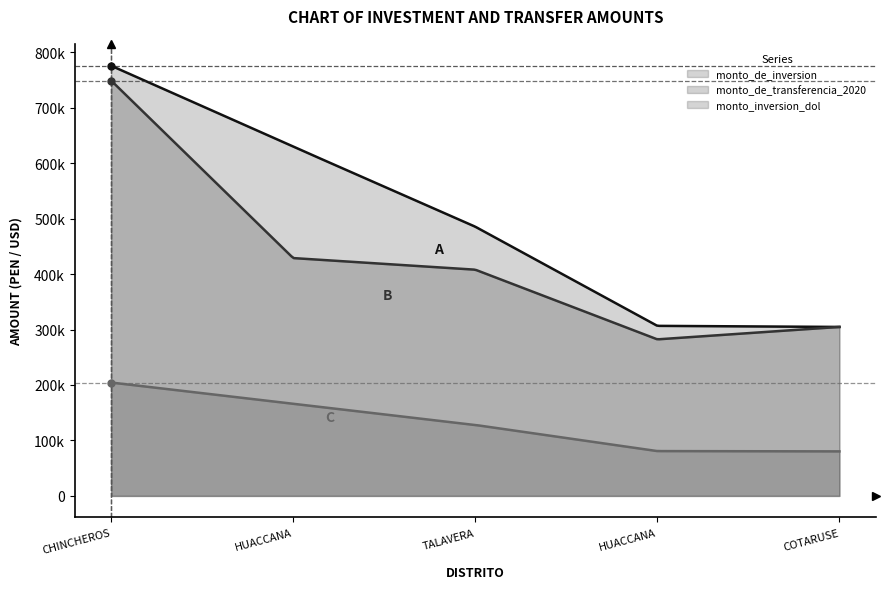

What value does the monto_de_transferencia_2020 series have at TALAVERA?

407878.0